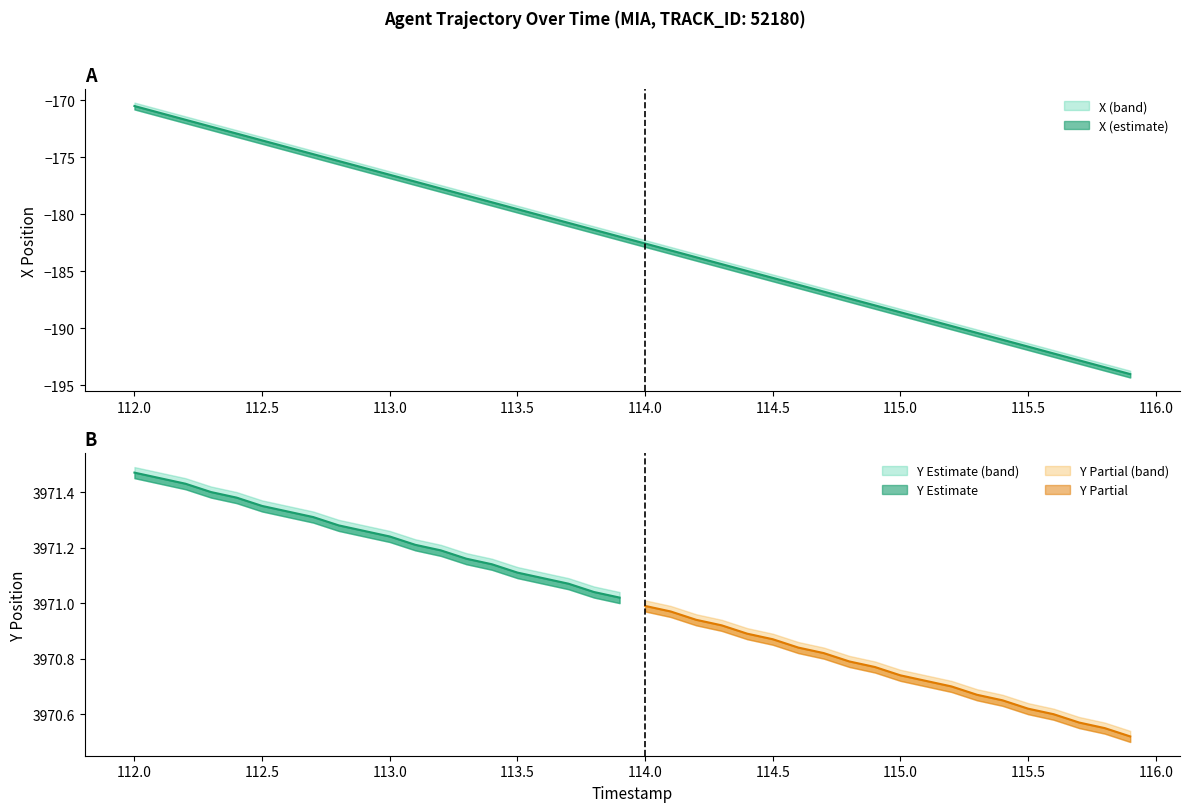

At which label is the value closest to -182?

113.9